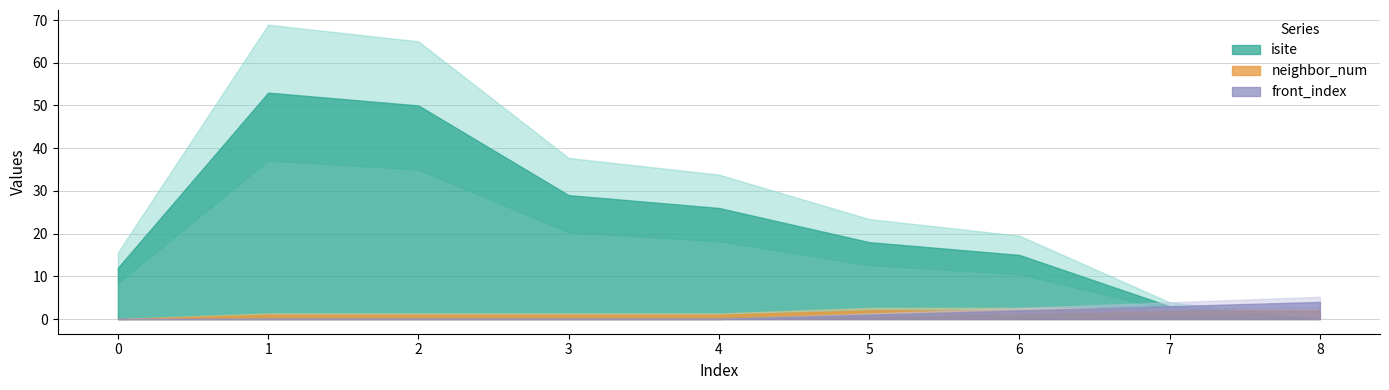

Between which two adjacent categories do isite and neighbor_num first intersect?

7 and 8